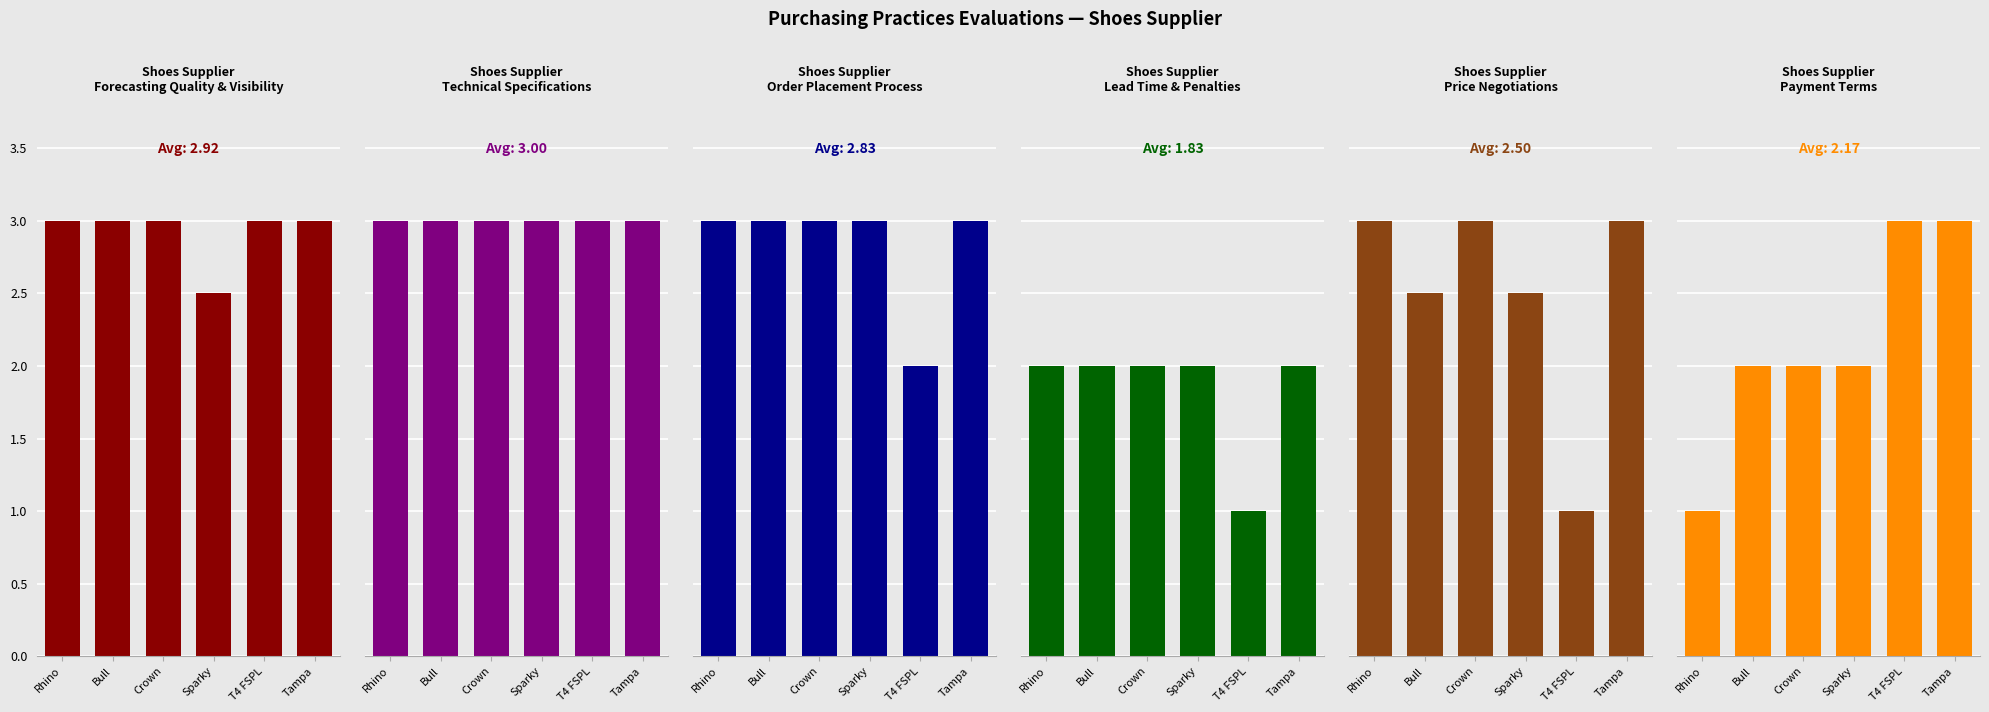

Which category has the highest value in the Order Placement Process series?

Rhino